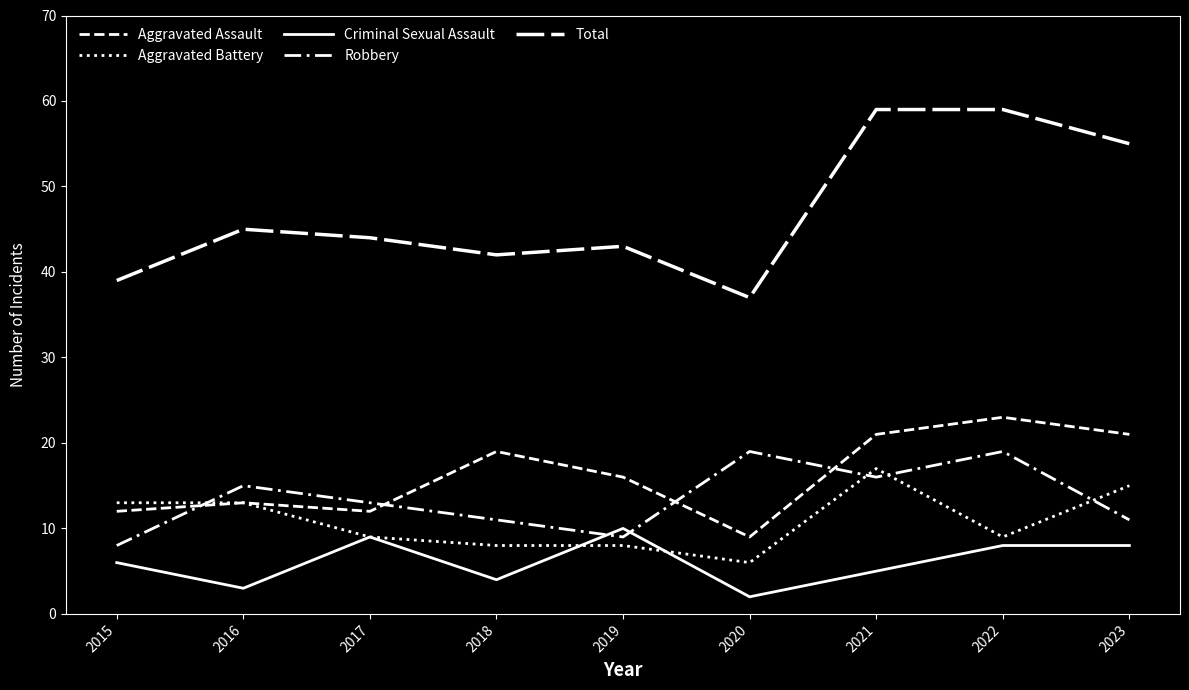

How many lines are shown in the chart?

5